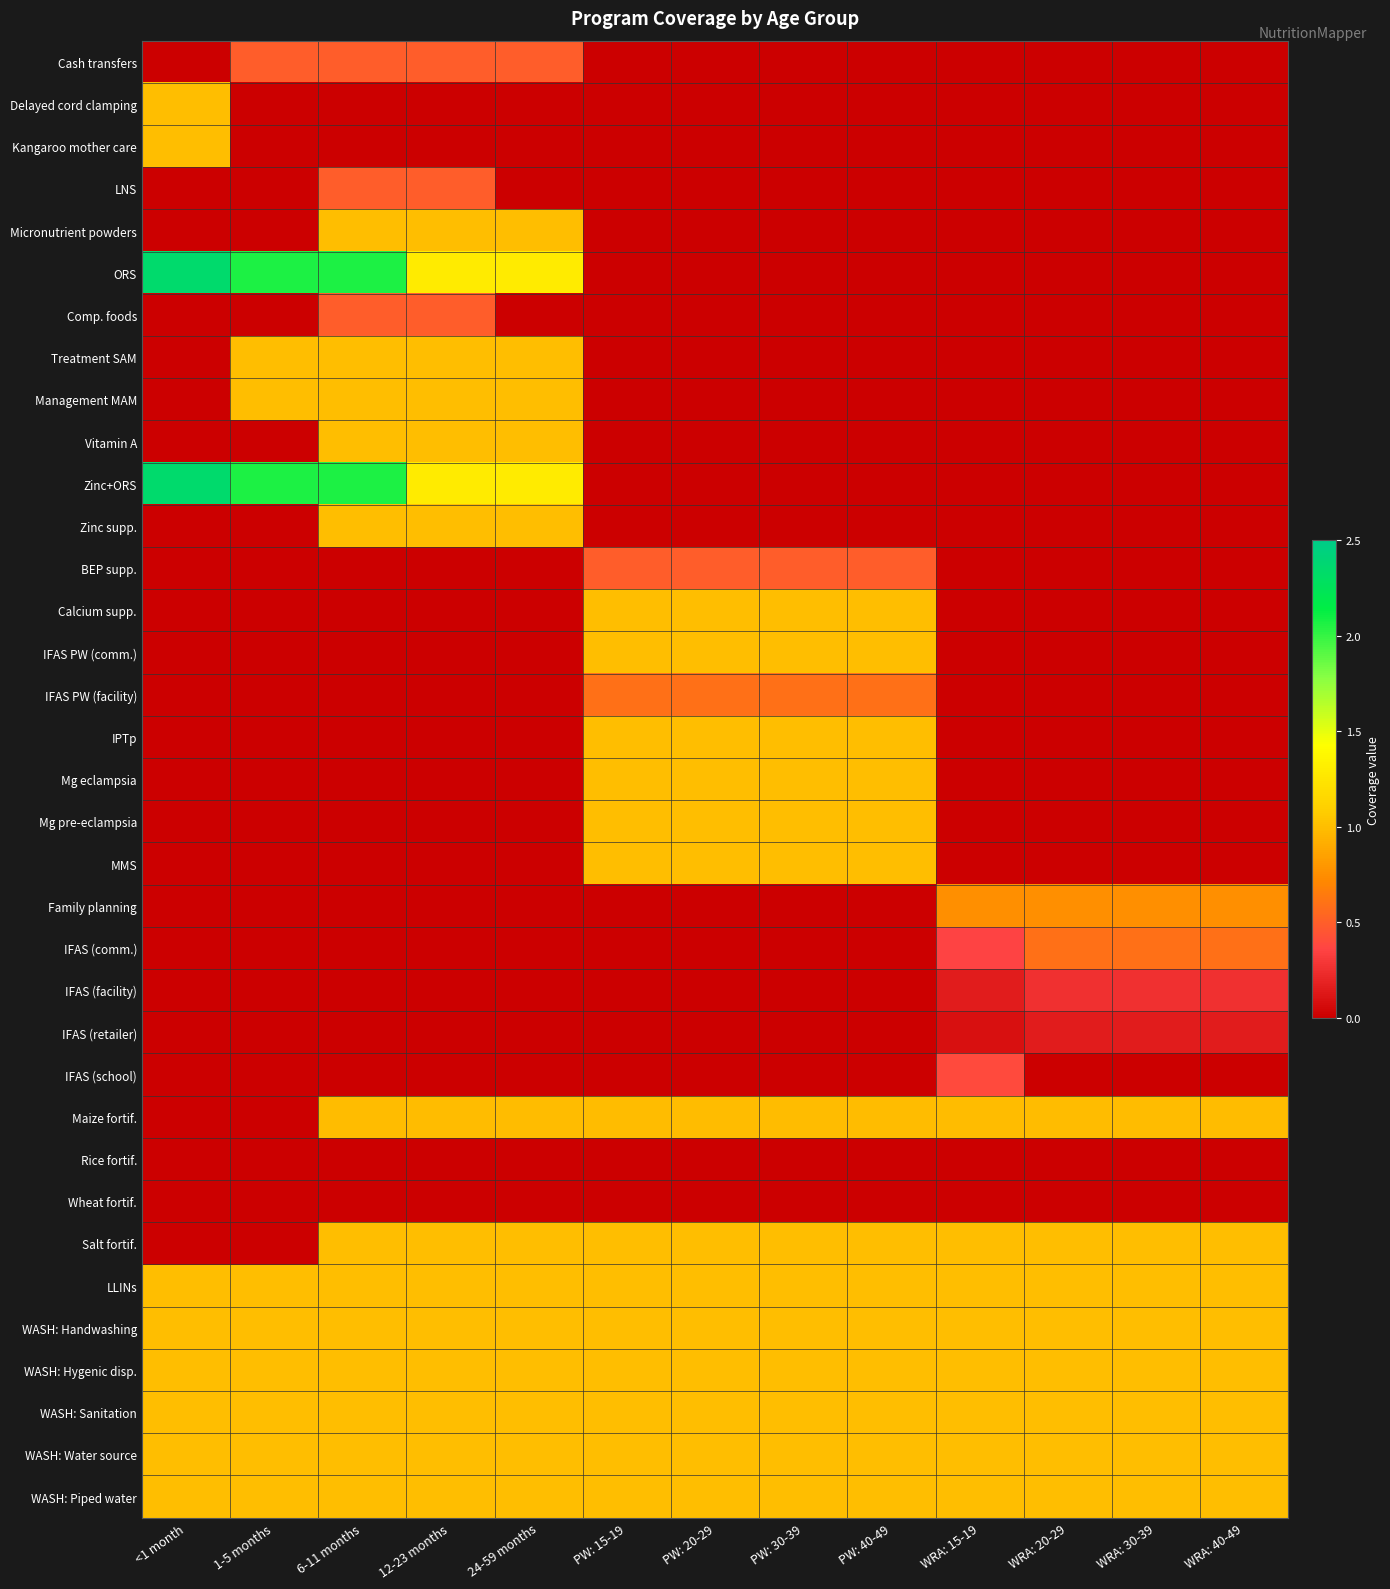

Reading left to right, what are all the values shown in this chart?

Cash transfers: <1 month=0.0	1-5 months=0.5	6-11 months=0.5	12-23 months=0.5	24-59 months=0.5	PW: 15-19=0.0	PW: 20-29=0.0	PW: 30-39=0.0	PW: 40-49=0.0	WRA: 15-19=0.0	WRA: 20-29=0.0	WRA: 30-39=0.0	WRA: 40-49=0.0
Delayed cord clamping: <1 month=1.0	1-5 months=0.0	6-11 months=0.0	12-23 months=0.0	24-59 months=0.0	PW: 15-19=0.0	PW: 20-29=0.0	PW: 30-39=0.0	PW: 40-49=0.0	WRA: 15-19=0.0	WRA: 20-29=0.0	WRA: 30-39=0.0	WRA: 40-49=0.0
Kangaroo mother care: <1 month=1.0	1-5 months=0.0	6-11 months=0.0	12-23 months=0.0	24-59 months=0.0	PW: 15-19=0.0	PW: 20-29=0.0	PW: 30-39=0.0	PW: 40-49=0.0	WRA: 15-19=0.0	WRA: 20-29=0.0	WRA: 30-39=0.0	WRA: 40-49=0.0
LNS: <1 month=0.0	1-5 months=0.0	6-11 months=0.5	12-23 months=0.5	24-59 months=0.0	PW: 15-19=0.0	PW: 20-29=0.0	PW: 30-39=0.0	PW: 40-49=0.0	WRA: 15-19=0.0	WRA: 20-29=0.0	WRA: 30-39=0.0	WRA: 40-49=0.0
Micronutrient powders: <1 month=0.0	1-5 months=0.0	6-11 months=1.0	12-23 months=1.0	24-59 months=1.0	PW: 15-19=0.0	PW: 20-29=0.0	PW: 30-39=0.0	PW: 40-49=0.0	WRA: 15-19=0.0	WRA: 20-29=0.0	WRA: 30-39=0.0	WRA: 40-49=0.0
ORS: <1 month=2.3	1-5 months=2.1	6-11 months=2.1	12-23 months=1.3	24-59 months=1.3	PW: 15-19=0.0	PW: 20-29=0.0	PW: 30-39=0.0	PW: 40-49=0.0	WRA: 15-19=0.0	WRA: 20-29=0.0	WRA: 30-39=0.0	WRA: 40-49=0.0
Comp. foods: <1 month=0.0	1-5 months=0.0	6-11 months=0.5	12-23 months=0.5	24-59 months=0.0	PW: 15-19=0.0	PW: 20-29=0.0	PW: 30-39=0.0	PW: 40-49=0.0	WRA: 15-19=0.0	WRA: 20-29=0.0	WRA: 30-39=0.0	WRA: 40-49=0.0
Treatment SAM: <1 month=0.0	1-5 months=1.0	6-11 months=1.0	12-23 months=1.0	24-59 months=1.0	PW: 15-19=0.0	PW: 20-29=0.0	PW: 30-39=0.0	PW: 40-49=0.0	WRA: 15-19=0.0	WRA: 20-29=0.0	WRA: 30-39=0.0	WRA: 40-49=0.0
Management MAM: <1 month=0.0	1-5 months=1.0	6-11 months=1.0	12-23 months=1.0	24-59 months=1.0	PW: 15-19=0.0	PW: 20-29=0.0	PW: 30-39=0.0	PW: 40-49=0.0	WRA: 15-19=0.0	WRA: 20-29=0.0	WRA: 30-39=0.0	WRA: 40-49=0.0
Vitamin A: <1 month=0.0	1-5 months=0.0	6-11 months=1.0	12-23 months=1.0	24-59 months=1.0	PW: 15-19=0.0	PW: 20-29=0.0	PW: 30-39=0.0	PW: 40-49=0.0	WRA: 15-19=0.0	WRA: 20-29=0.0	WRA: 30-39=0.0	WRA: 40-49=0.0
Zinc+ORS: <1 month=2.3	1-5 months=2.1	6-11 months=2.1	12-23 months=1.3	24-59 months=1.3	PW: 15-19=0.0	PW: 20-29=0.0	PW: 30-39=0.0	PW: 40-49=0.0	WRA: 15-19=0.0	WRA: 20-29=0.0	WRA: 30-39=0.0	WRA: 40-49=0.0
Zinc supp.: <1 month=0.0	1-5 months=0.0	6-11 months=1.0	12-23 months=1.0	24-59 months=1.0	PW: 15-19=0.0	PW: 20-29=0.0	PW: 30-39=0.0	PW: 40-49=0.0	WRA: 15-19=0.0	WRA: 20-29=0.0	WRA: 30-39=0.0	WRA: 40-49=0.0
BEP supp.: <1 month=0.0	1-5 months=0.0	6-11 months=0.0	12-23 months=0.0	24-59 months=0.0	PW: 15-19=0.5	PW: 20-29=0.5	PW: 30-39=0.5	PW: 40-49=0.5	WRA: 15-19=0.0	WRA: 20-29=0.0	WRA: 30-39=0.0	WRA: 40-49=0.0
Calcium supp.: <1 month=0.0	1-5 months=0.0	6-11 months=0.0	12-23 months=0.0	24-59 months=0.0	PW: 15-19=1.0	PW: 20-29=1.0	PW: 30-39=1.0	PW: 40-49=1.0	WRA: 15-19=0.0	WRA: 20-29=0.0	WRA: 30-39=0.0	WRA: 40-49=0.0
IFAS PW (comm.): <1 month=0.0	1-5 months=0.0	6-11 months=0.0	12-23 months=0.0	24-59 months=0.0	PW: 15-19=1.0	PW: 20-29=1.0	PW: 30-39=1.0	PW: 40-49=1.0	WRA: 15-19=0.0	WRA: 20-29=0.0	WRA: 30-39=0.0	WRA: 40-49=0.0
IFAS PW (facility): <1 month=0.0	1-5 months=0.0	6-11 months=0.0	12-23 months=0.0	24-59 months=0.0	PW: 15-19=0.6	PW: 20-29=0.6	PW: 30-39=0.6	PW: 40-49=0.6	WRA: 15-19=0.0	WRA: 20-29=0.0	WRA: 30-39=0.0	WRA: 40-49=0.0
IPTp: <1 month=0.0	1-5 months=0.0	6-11 months=0.0	12-23 months=0.0	24-59 months=0.0	PW: 15-19=1.0	PW: 20-29=1.0	PW: 30-39=1.0	PW: 40-49=1.0	WRA: 15-19=0.0	WRA: 20-29=0.0	WRA: 30-39=0.0	WRA: 40-49=0.0
Mg eclampsia: <1 month=0.0	1-5 months=0.0	6-11 months=0.0	12-23 months=0.0	24-59 months=0.0	PW: 15-19=1.0	PW: 20-29=1.0	PW: 30-39=1.0	PW: 40-49=1.0	WRA: 15-19=0.0	WRA: 20-29=0.0	WRA: 30-39=0.0	WRA: 40-49=0.0
Mg pre-eclampsia: <1 month=0.0	1-5 months=0.0	6-11 months=0.0	12-23 months=0.0	24-59 months=0.0	PW: 15-19=1.0	PW: 20-29=1.0	PW: 30-39=1.0	PW: 40-49=1.0	WRA: 15-19=0.0	WRA: 20-29=0.0	WRA: 30-39=0.0	WRA: 40-49=0.0
MMS: <1 month=0.0	1-5 months=0.0	6-11 months=0.0	12-23 months=0.0	24-59 months=0.0	PW: 15-19=1.0	PW: 20-29=1.0	PW: 30-39=1.0	PW: 40-49=1.0	WRA: 15-19=0.0	WRA: 20-29=0.0	WRA: 30-39=0.0	WRA: 40-49=0.0
Family planning: <1 month=0.0	1-5 months=0.0	6-11 months=0.0	12-23 months=0.0	24-59 months=0.0	PW: 15-19=0.0	PW: 20-29=0.0	PW: 30-39=0.0	PW: 40-49=0.0	WRA: 15-19=0.8	WRA: 20-29=0.8	WRA: 30-39=0.8	WRA: 40-49=0.8
IFAS (comm.): <1 month=0.0	1-5 months=0.0	6-11 months=0.0	12-23 months=0.0	24-59 months=0.0	PW: 15-19=0.0	PW: 20-29=0.0	PW: 30-39=0.0	PW: 40-49=0.0	WRA: 15-19=0.4	WRA: 20-29=0.6	WRA: 30-39=0.6	WRA: 40-49=0.6
IFAS (facility): <1 month=0.0	1-5 months=0.0	6-11 months=0.0	12-23 months=0.0	24-59 months=0.0	PW: 15-19=0.0	PW: 20-29=0.0	PW: 30-39=0.0	PW: 40-49=0.0	WRA: 15-19=0.2	WRA: 20-29=0.3	WRA: 30-39=0.3	WRA: 40-49=0.3
IFAS (retailer): <1 month=0.0	1-5 months=0.0	6-11 months=0.0	12-23 months=0.0	24-59 months=0.0	PW: 15-19=0.0	PW: 20-29=0.0	PW: 30-39=0.0	PW: 40-49=0.0	WRA: 15-19=0.1	WRA: 20-29=0.2	WRA: 30-39=0.2	WRA: 40-49=0.2
IFAS (school): <1 month=0.0	1-5 months=0.0	6-11 months=0.0	12-23 months=0.0	24-59 months=0.0	PW: 15-19=0.0	PW: 20-29=0.0	PW: 30-39=0.0	PW: 40-49=0.0	WRA: 15-19=0.4	WRA: 20-29=0.0	WRA: 30-39=0.0	WRA: 40-49=0.0
Maize fortif.: <1 month=0.0	1-5 months=0.0	6-11 months=1.0	12-23 months=1.0	24-59 months=1.0	PW: 15-19=1.0	PW: 20-29=1.0	PW: 30-39=1.0	PW: 40-49=1.0	WRA: 15-19=1.0	WRA: 20-29=1.0	WRA: 30-39=1.0	WRA: 40-49=1.0
Rice fortif.: <1 month=0.0	1-5 months=0.0	6-11 months=0.0	12-23 months=0.0	24-59 months=0.0	PW: 15-19=0.0	PW: 20-29=0.0	PW: 30-39=0.0	PW: 40-49=0.0	WRA: 15-19=0.0	WRA: 20-29=0.0	WRA: 30-39=0.0	WRA: 40-49=0.0
Wheat fortif.: <1 month=0.0	1-5 months=0.0	6-11 months=0.0	12-23 months=0.0	24-59 months=0.0	PW: 15-19=0.0	PW: 20-29=0.0	PW: 30-39=0.0	PW: 40-49=0.0	WRA: 15-19=0.0	WRA: 20-29=0.0	WRA: 30-39=0.0	WRA: 40-49=0.0
Salt fortif.: <1 month=0.0	1-5 months=0.0	6-11 months=1.0	12-23 months=1.0	24-59 months=1.0	PW: 15-19=1.0	PW: 20-29=1.0	PW: 30-39=1.0	PW: 40-49=1.0	WRA: 15-19=1.0	WRA: 20-29=1.0	WRA: 30-39=1.0	WRA: 40-49=1.0
LLINs: <1 month=1.0	1-5 months=1.0	6-11 months=1.0	12-23 months=1.0	24-59 months=1.0	PW: 15-19=1.0	PW: 20-29=1.0	PW: 30-39=1.0	PW: 40-49=1.0	WRA: 15-19=1.0	WRA: 20-29=1.0	WRA: 30-39=1.0	WRA: 40-49=1.0
WASH: Handwashing: <1 month=1.0	1-5 months=1.0	6-11 months=1.0	12-23 months=1.0	24-59 months=1.0	PW: 15-19=1.0	PW: 20-29=1.0	PW: 30-39=1.0	PW: 40-49=1.0	WRA: 15-19=1.0	WRA: 20-29=1.0	WRA: 30-39=1.0	WRA: 40-49=1.0
WASH: Hygenic disp.: <1 month=1.0	1-5 months=1.0	6-11 months=1.0	12-23 months=1.0	24-59 months=1.0	PW: 15-19=1.0	PW: 20-29=1.0	PW: 30-39=1.0	PW: 40-49=1.0	WRA: 15-19=1.0	WRA: 20-29=1.0	WRA: 30-39=1.0	WRA: 40-49=1.0
WASH: Sanitation: <1 month=1.0	1-5 months=1.0	6-11 months=1.0	12-23 months=1.0	24-59 months=1.0	PW: 15-19=1.0	PW: 20-29=1.0	PW: 30-39=1.0	PW: 40-49=1.0	WRA: 15-19=1.0	WRA: 20-29=1.0	WRA: 30-39=1.0	WRA: 40-49=1.0
WASH: Water source: <1 month=1.0	1-5 months=1.0	6-11 months=1.0	12-23 months=1.0	24-59 months=1.0	PW: 15-19=1.0	PW: 20-29=1.0	PW: 30-39=1.0	PW: 40-49=1.0	WRA: 15-19=1.0	WRA: 20-29=1.0	WRA: 30-39=1.0	WRA: 40-49=1.0
WASH: Piped water: <1 month=1.0	1-5 months=1.0	6-11 months=1.0	12-23 months=1.0	24-59 months=1.0	PW: 15-19=1.0	PW: 20-29=1.0	PW: 30-39=1.0	PW: 40-49=1.0	WRA: 15-19=1.0	WRA: 20-29=1.0	WRA: 30-39=1.0	WRA: 40-49=1.0